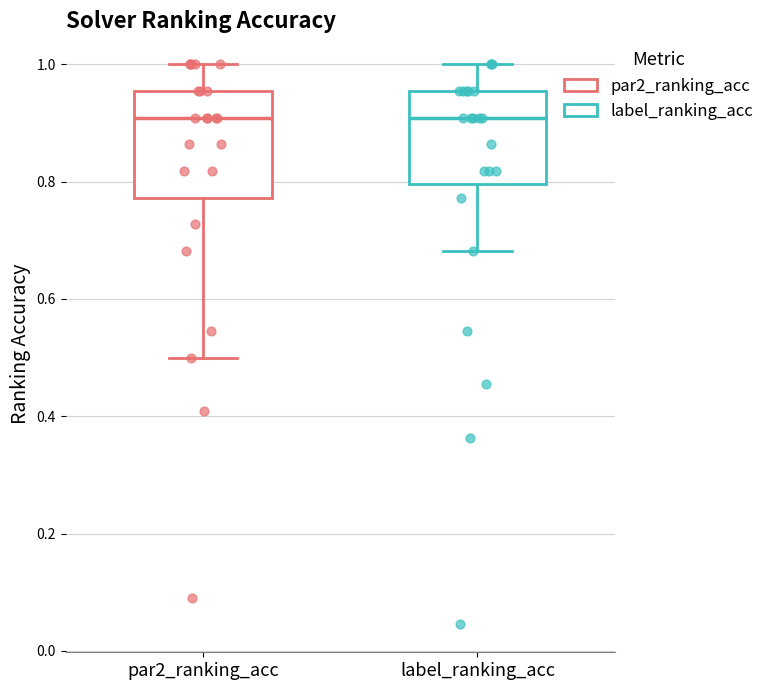

Where is the lower edge of the box for par2_ranking_acc on the y-axis? The values are not printed on the chart, so give them approximately, as read against the axis.

0.78